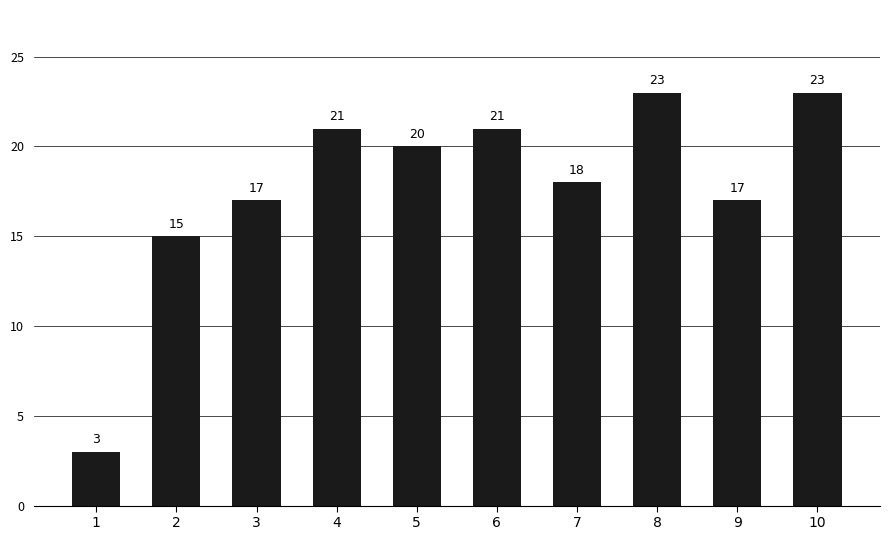

Reading right to left, what are all the values shown in this chart?

10=23	9=17	8=23	7=18	6=21	5=20	4=21	3=17	2=15	1=3